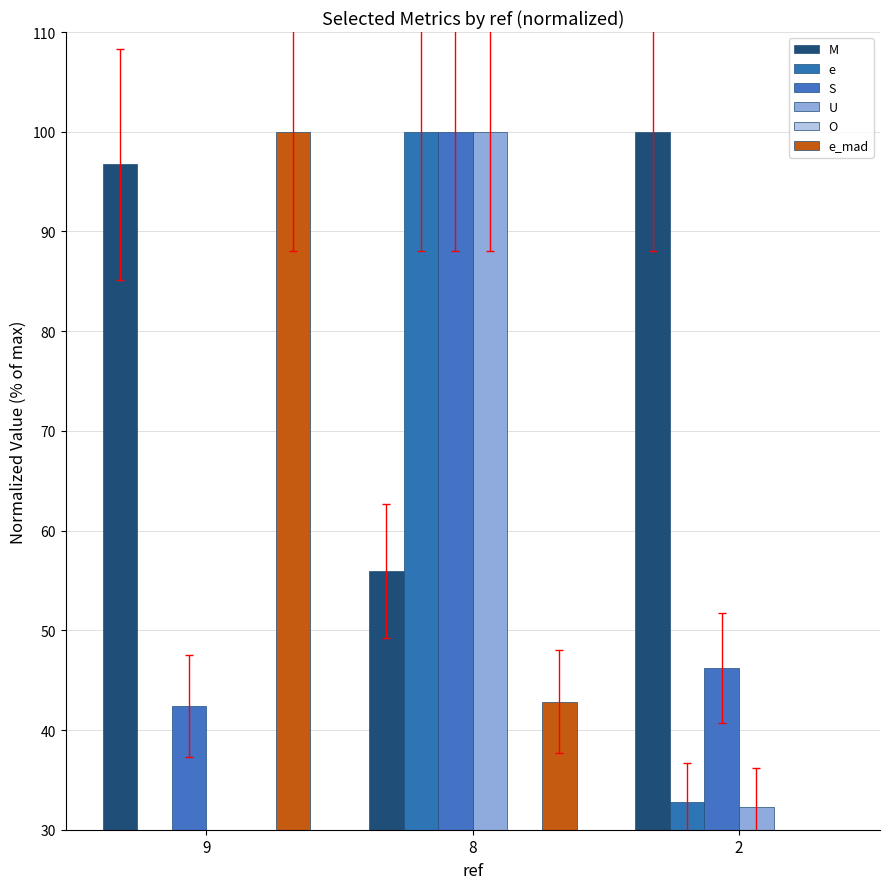

Between 9 and 2, which is larger?

2